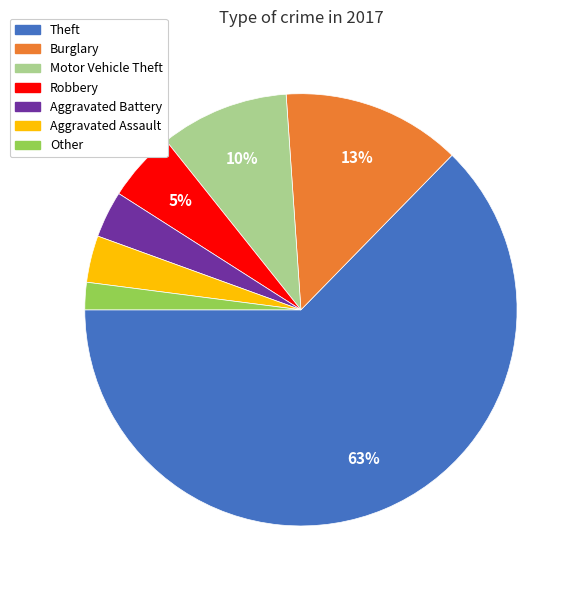

Is there any slice that represents more than half of the pie?

Yes